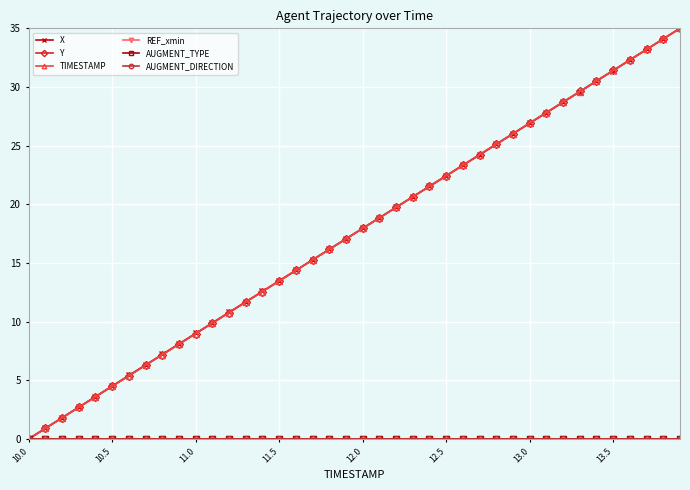

What is the value of the X point at the 33rd from the left?

28.7